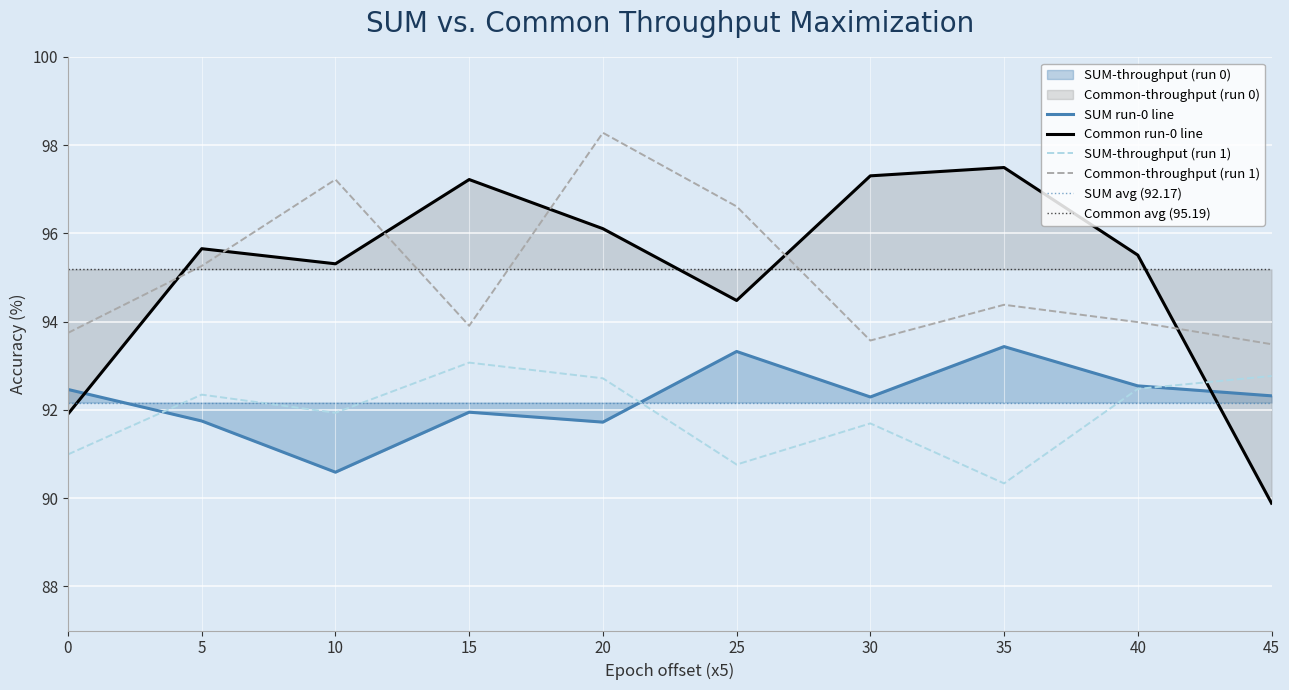

Which category has the highest value across all series?

20